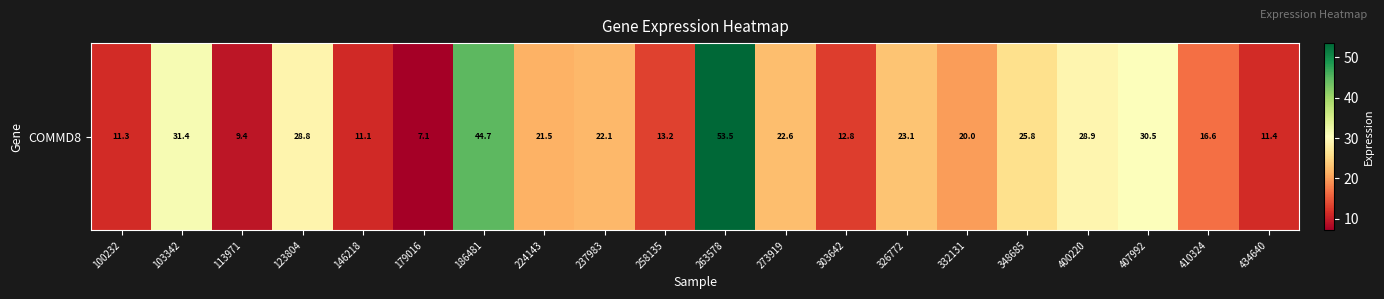

Approximately how many times larger is the value at 103342 compared to 113971?

3.3